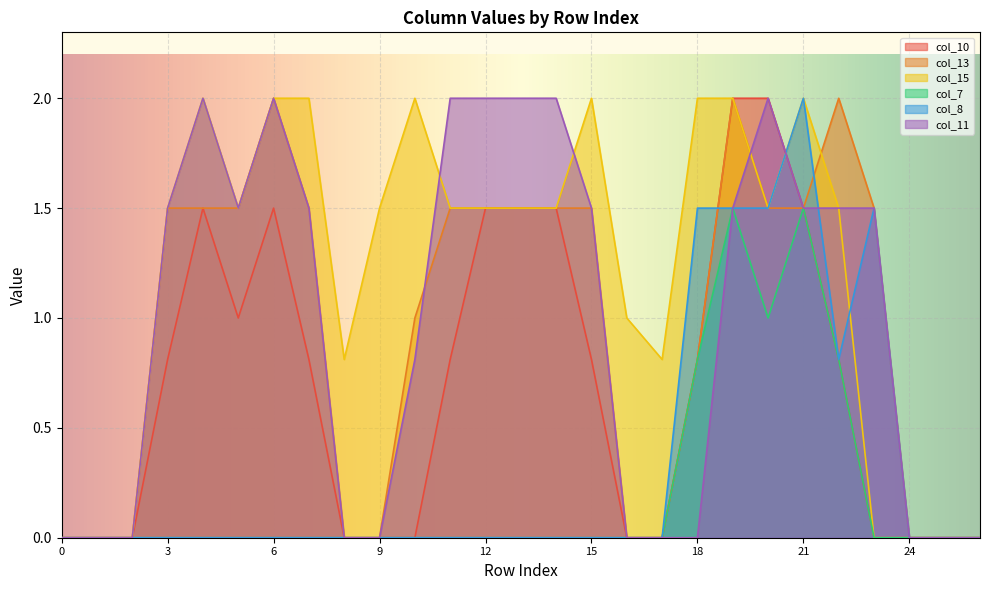

Read the col_10 value at 11.

0.8